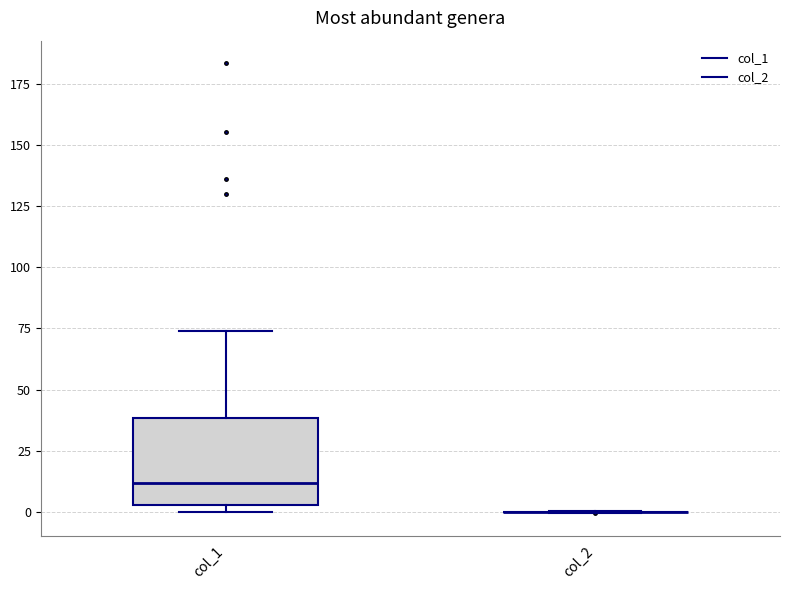

Reading left to right, read every box against the y-axis: the position of its median line, the range the box covers, and the ends of its whiskers. The values are not printed on the chart, so give them approximately, as read against the axis.

col_1: median 10, box 5 to 40, whiskers 0 to 75
col_2: box collapsed to a line at 0, whiskers 0 to 0